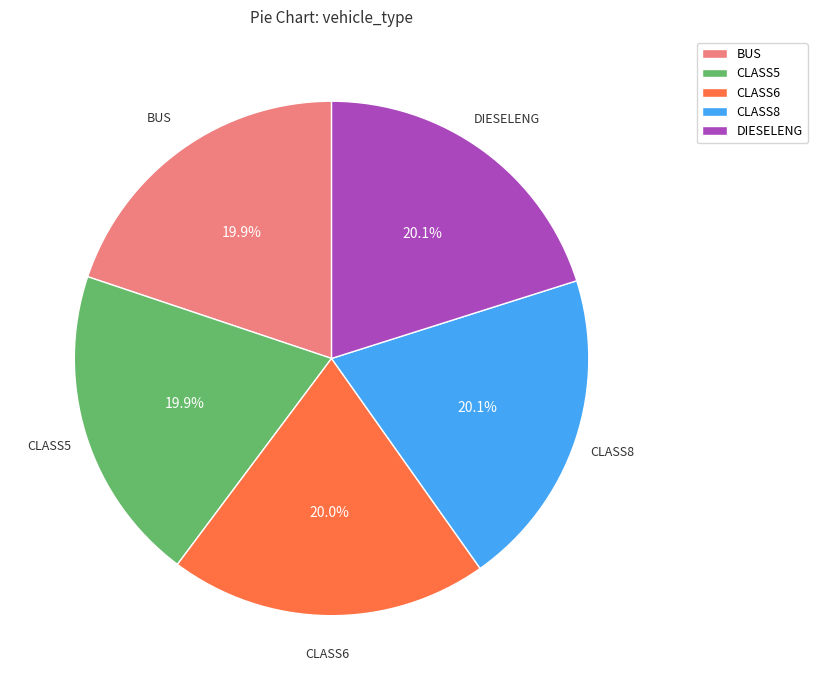

What percentage do DIESELENG and BUS together represent?

40.0%